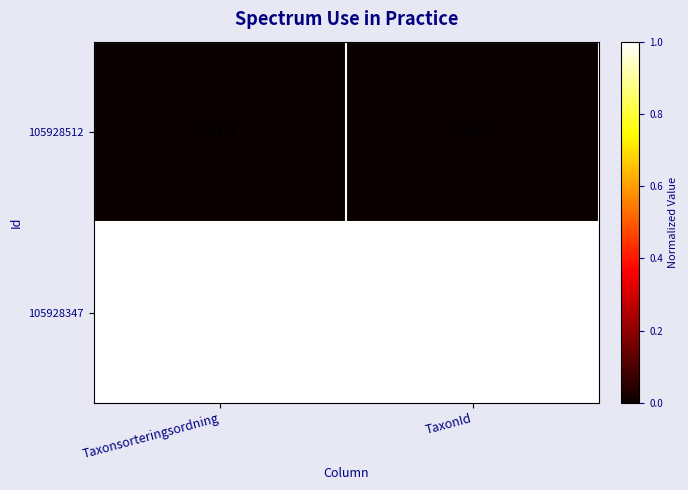

Count the number of categories in the chart.

2